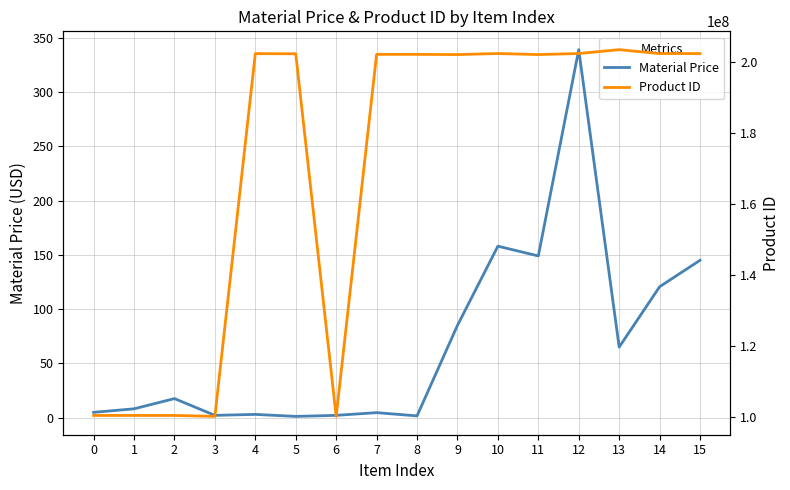

True or false: Product ID and Material Price cross at least once.

False